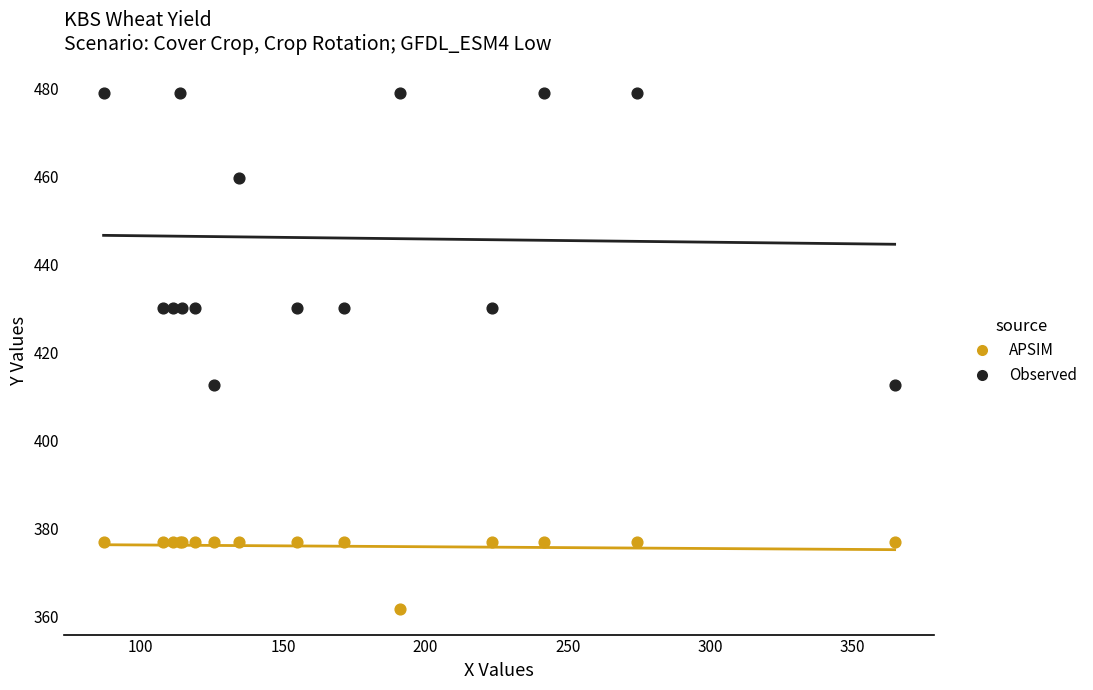

Which series reaches the maximum Y coordinate?

Observed